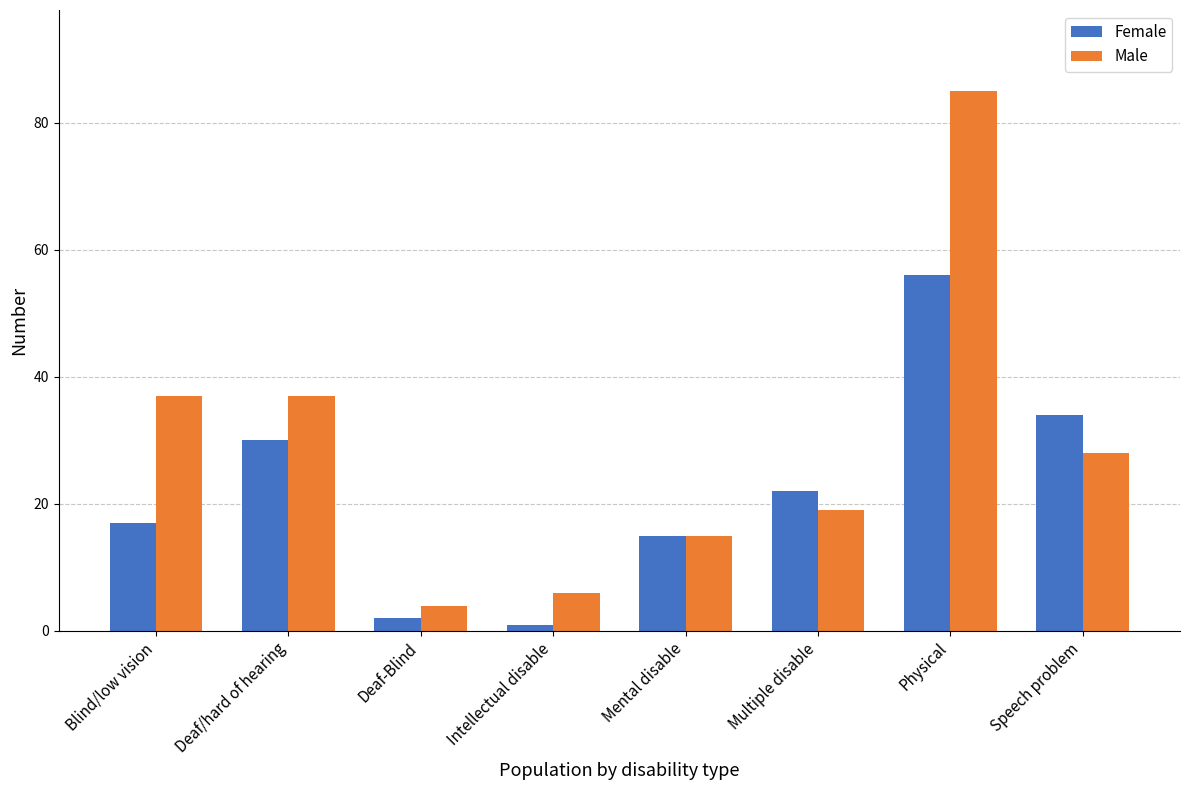

What is the spread (max minus min) of values at Deaf/hard of hearing?

7